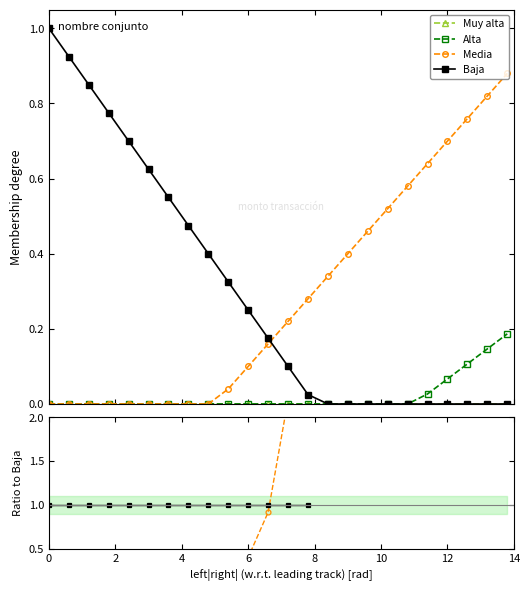

True or false: Muy alta and Alta cross at least once.

False